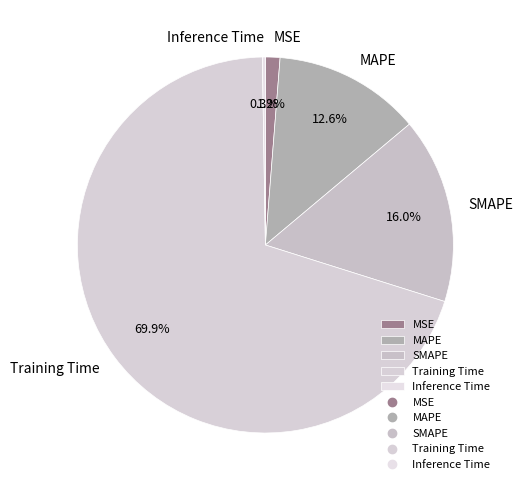

To the nearest percent, what is the difference between the MAPE and MSE slice percentages?

11%